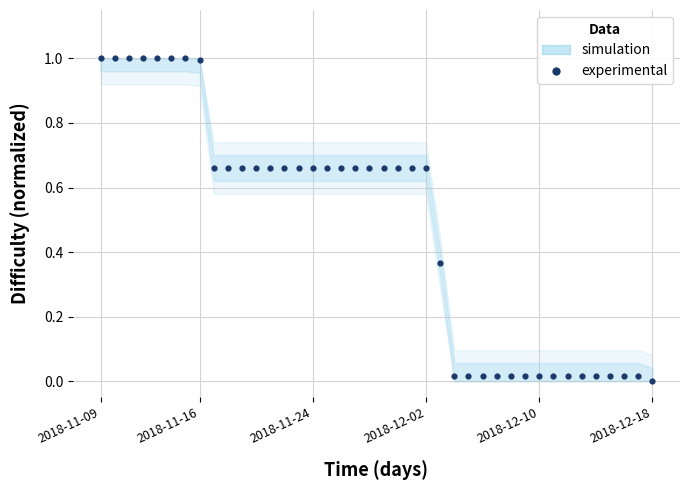

What is the range of Y values (max minus min)?

1.0